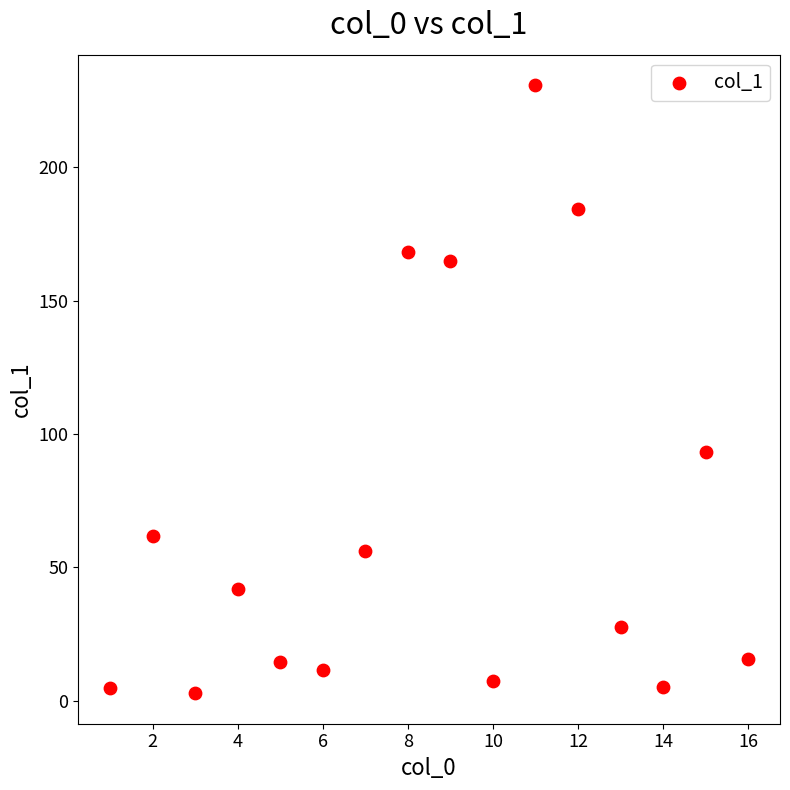

What Y value in the scatter plot is closest to 116?

93.3